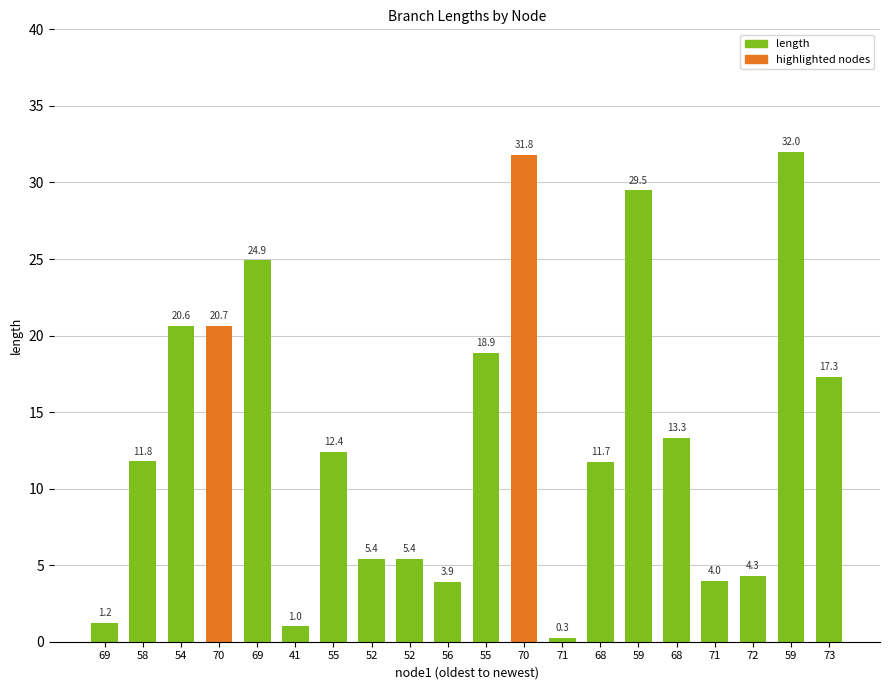

Rank the categories by value from lowest to highest.

71, 41, 69, 56, 71, 72, 52, 52, 68, 58, 55, 68, 73, 55, 54, 70, 69, 59, 70, 59